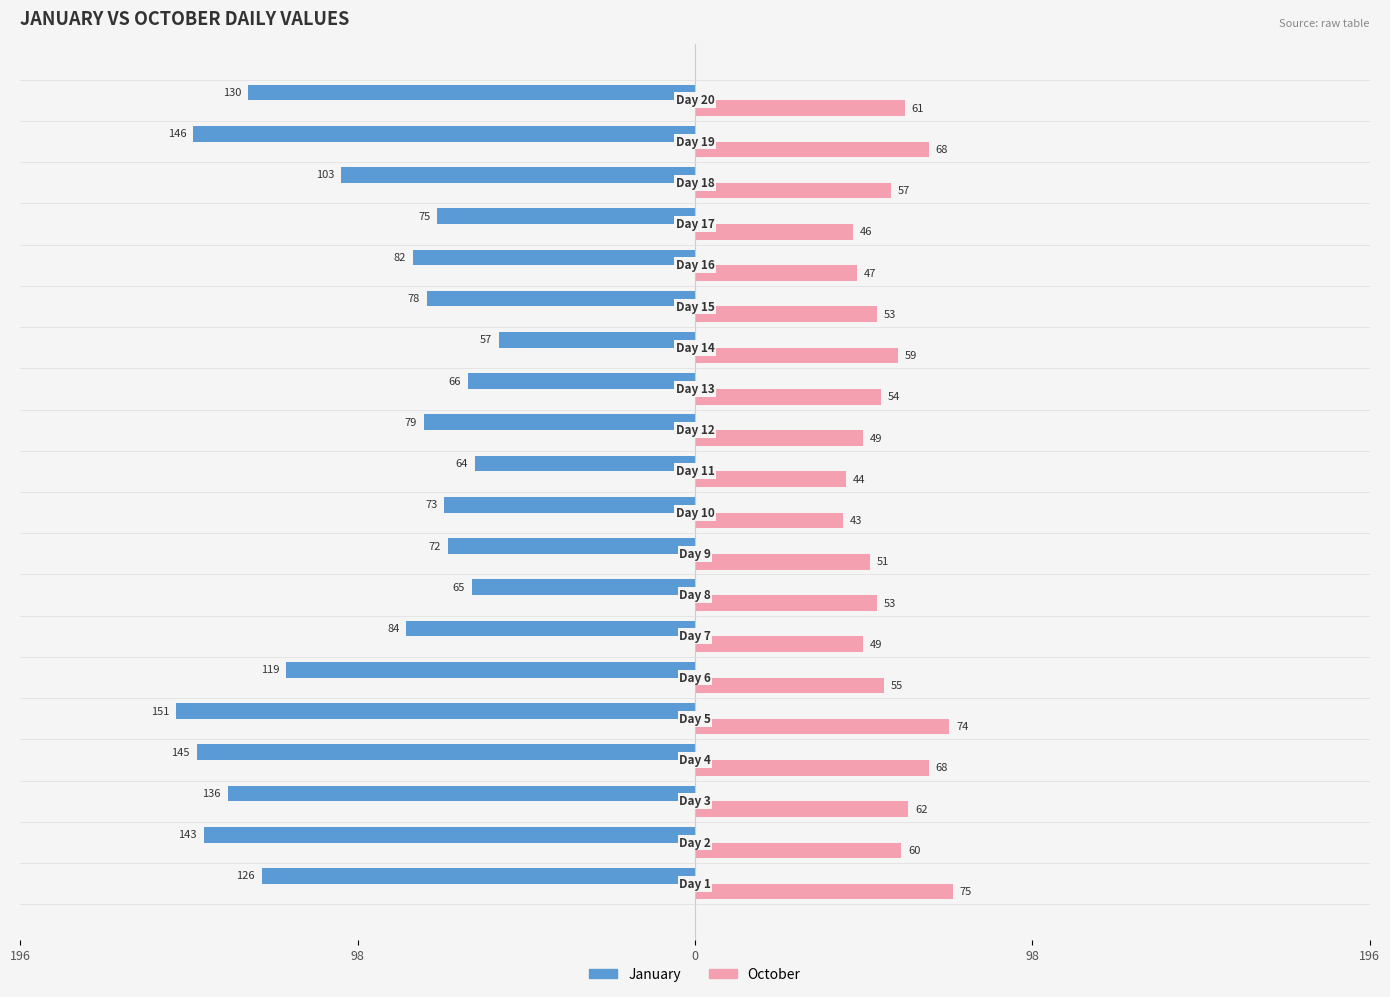

Which series has the largest range (max minus min)?

January